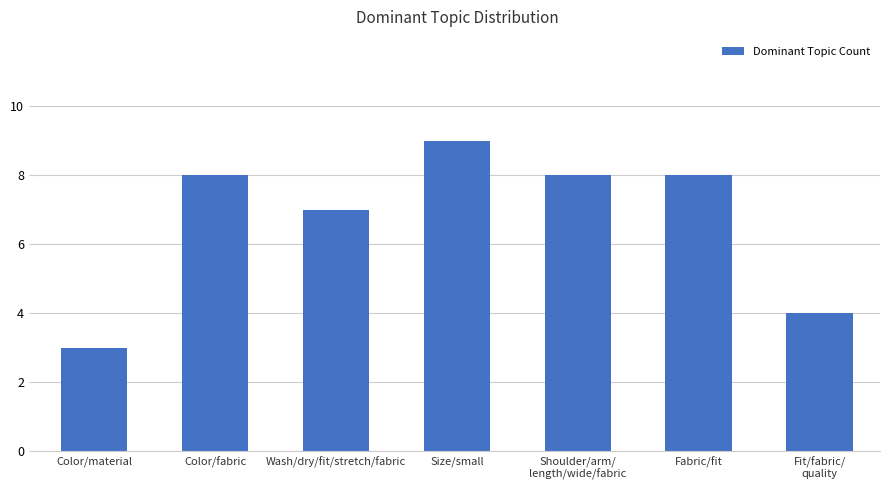

True or false: the data shows 8 at Shoulder/arm/
length/wide/fabric.

True